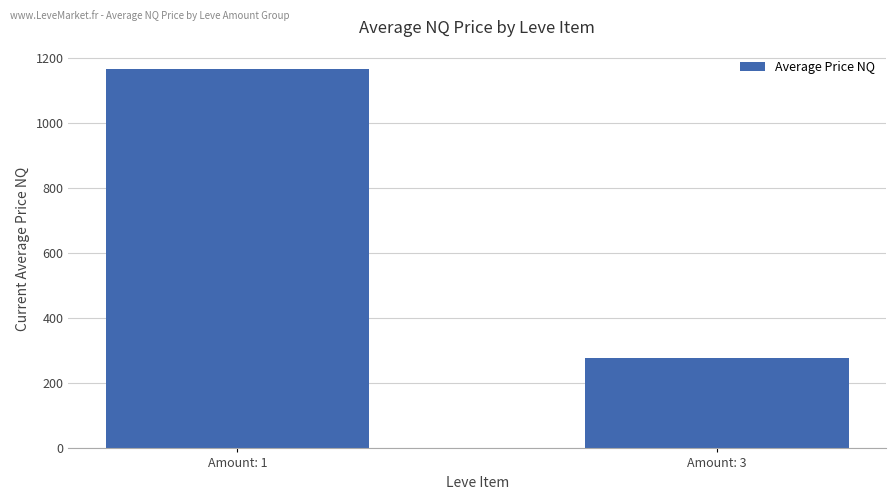

Is it true that the value at Amount: 3 is 402.6?

False